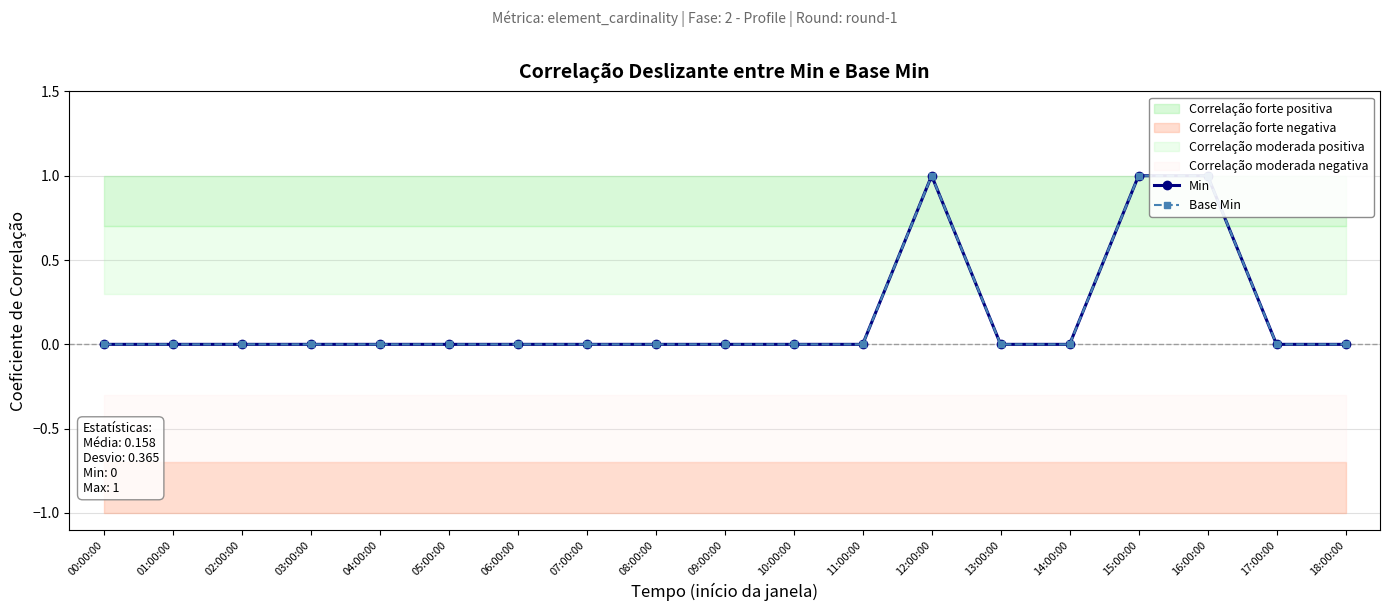

True or false: Min has a value of 2 at 16:00:00.

False